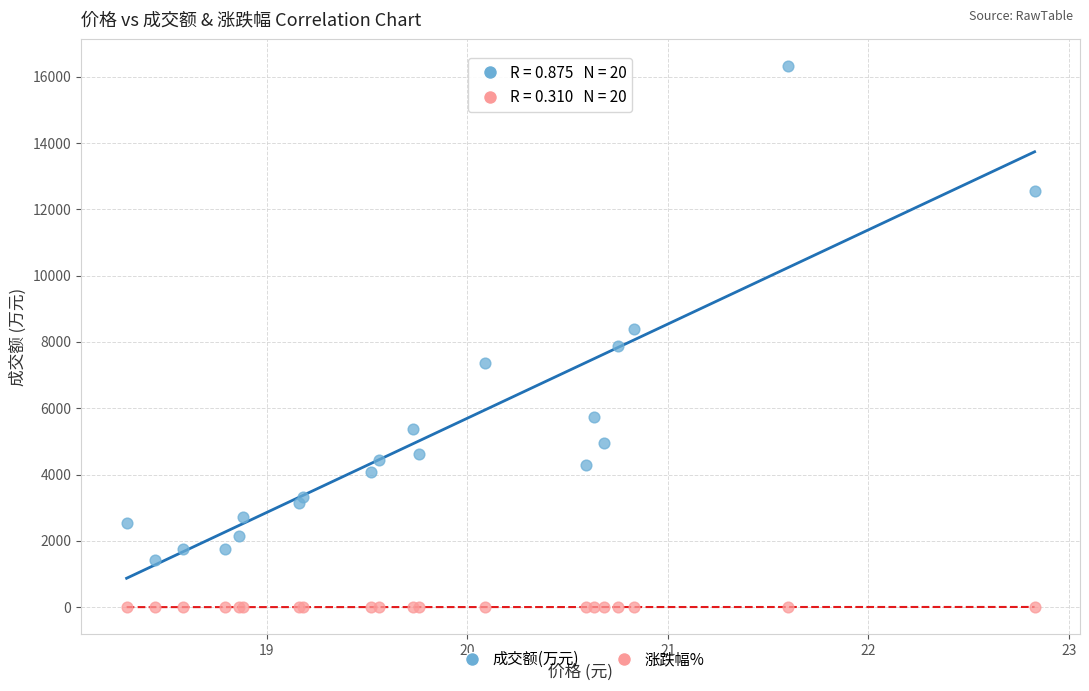

Which series contains the highest Y value?

成交额(万元)